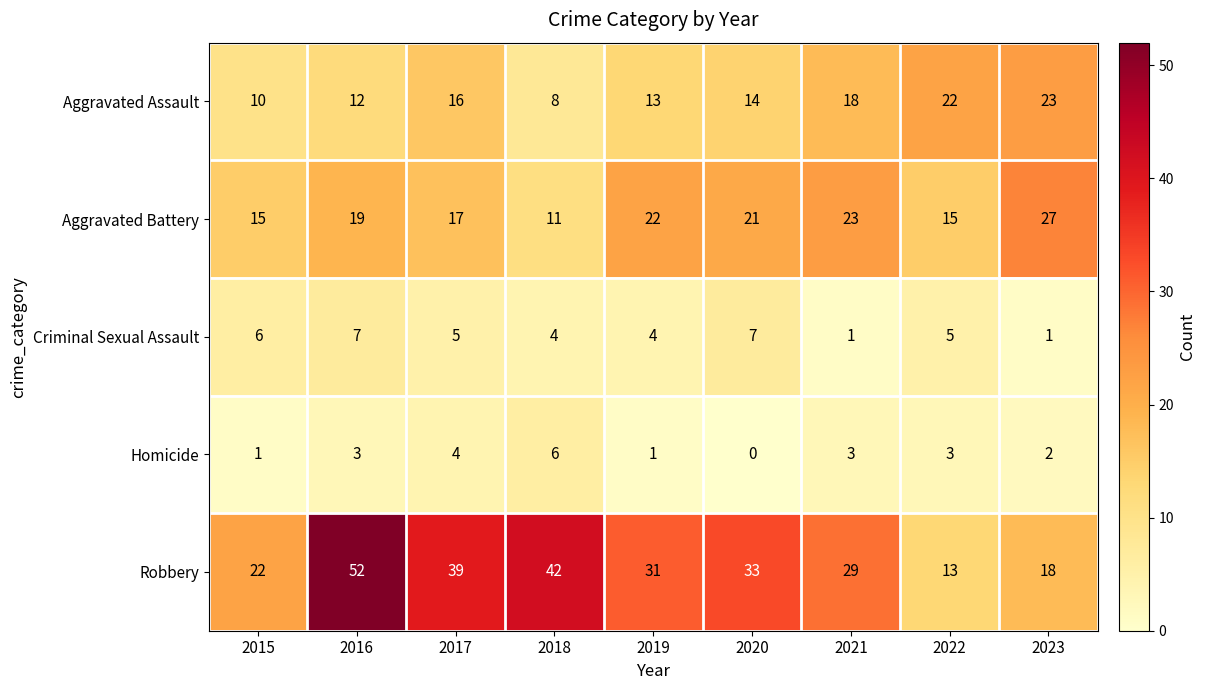

What is the difference between the Robbery values at 2016 and 2017?

13